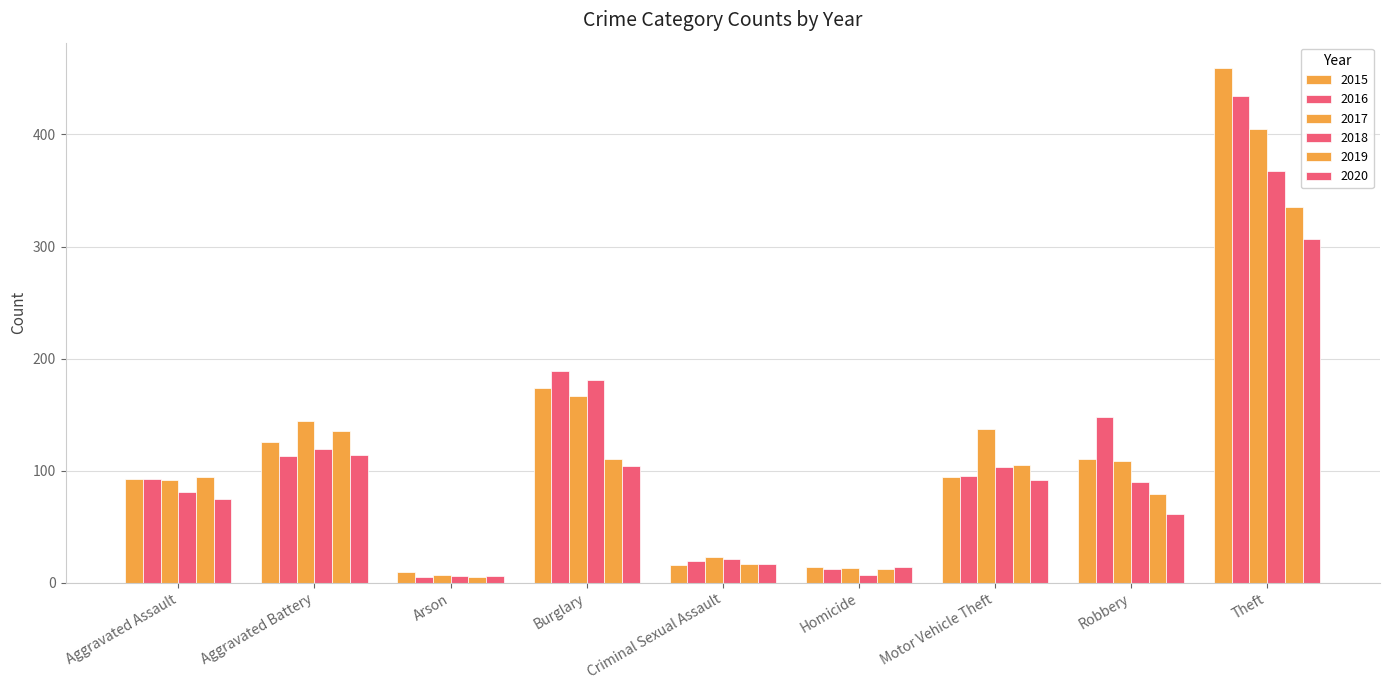

Is the value of 2015 at Homicide greater than the value of 2016 at Motor Vehicle Theft?

No